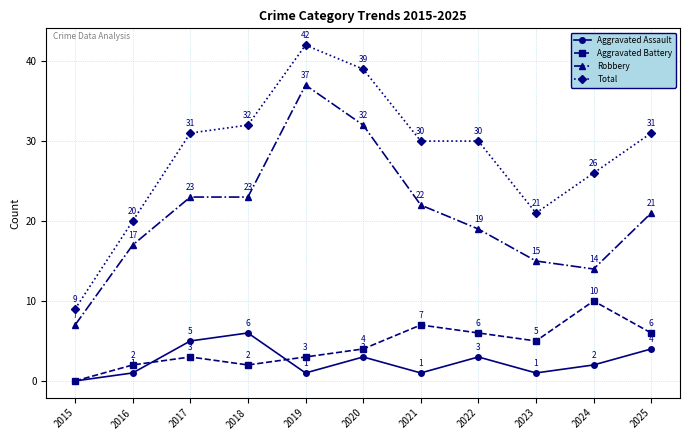

Reading right to left, what are all the values shown in this chart?

Aggravated Assault: 4	2	1	3	1	3	1	6	5	1	0
Aggravated Battery: 6	10	5	6	7	4	3	2	3	2	0
Robbery: 21	14	15	19	22	32	37	23	23	17	7
Total: 31	26	21	30	30	39	42	32	31	20	9